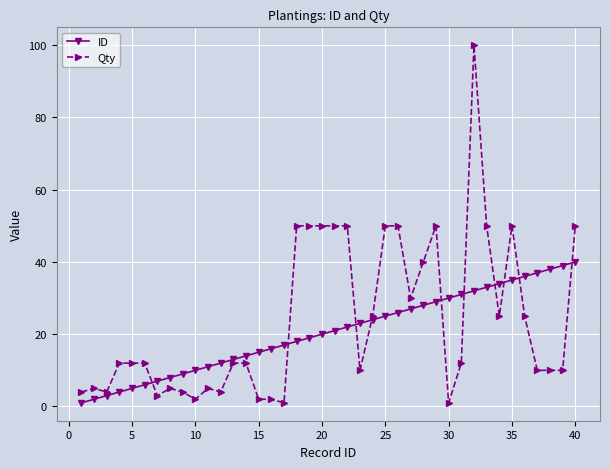

Which series has the widest spread of values?

Qty